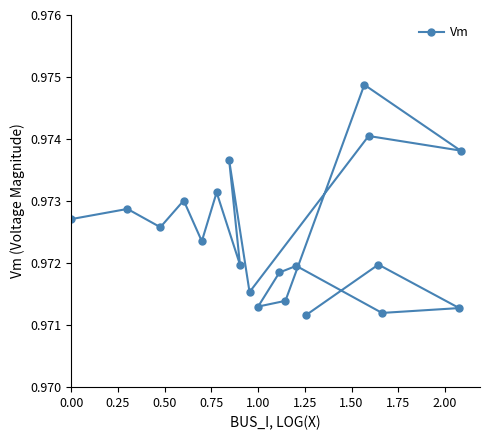

What is the value of the 18th point from the left?

1.0